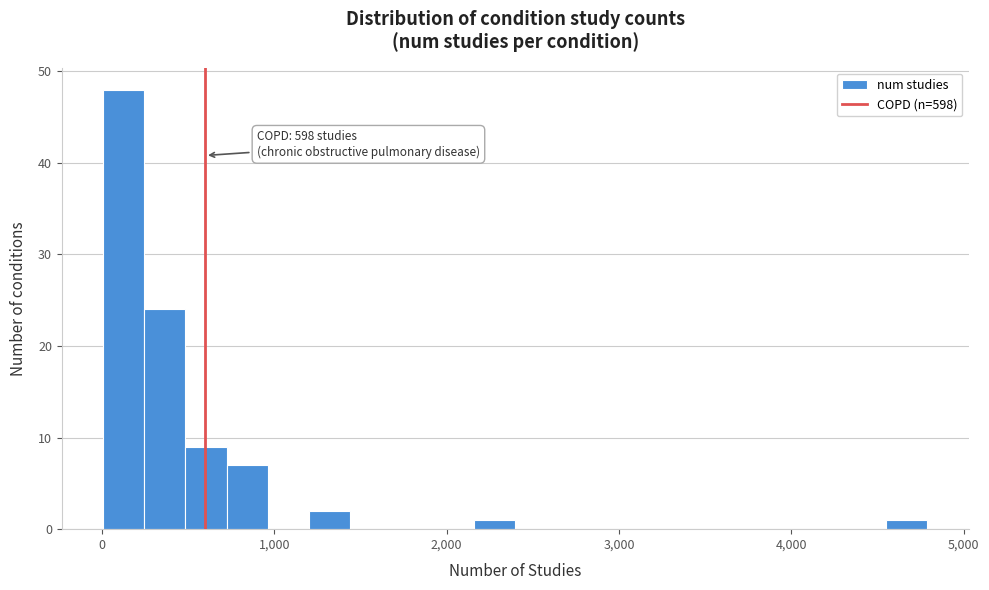

Read against the x-axis, roughly where is the centre of the tallest bar?

100